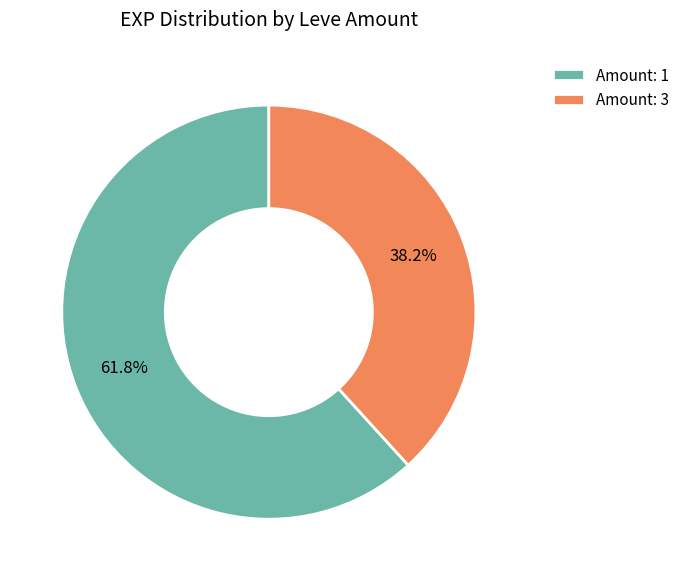

Rank the categories by value from highest to lowest.

Amount: 1, Amount: 3